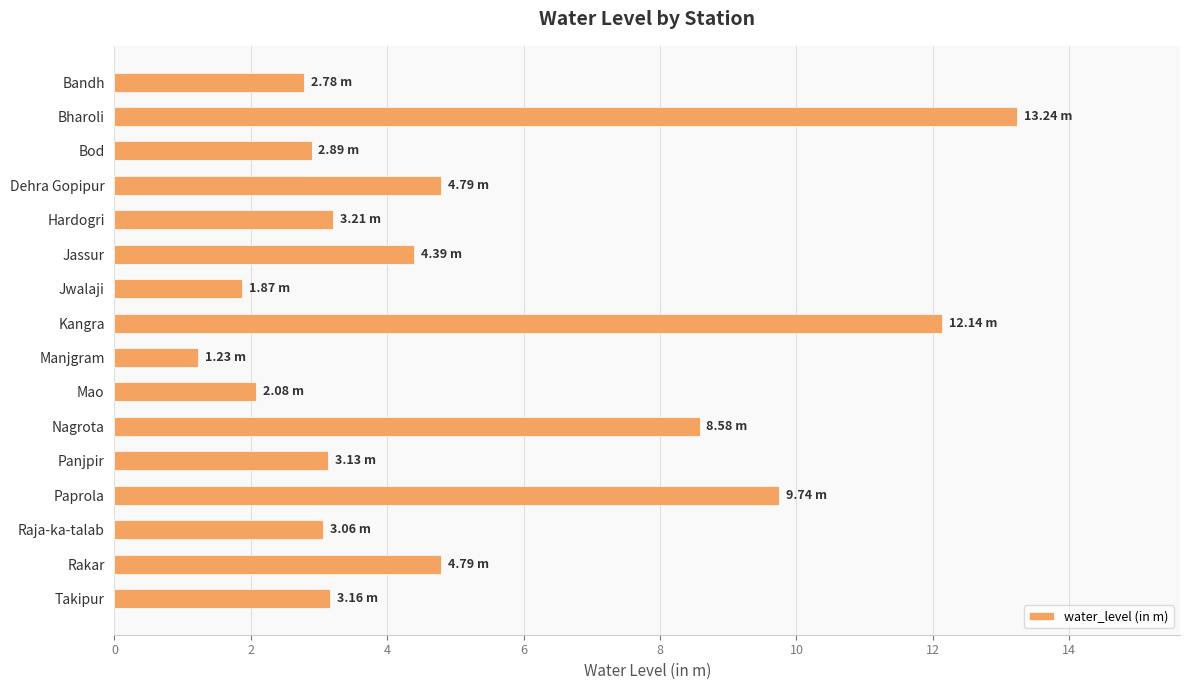

Which label corresponds to the smallest value in the chart?

Manjgram